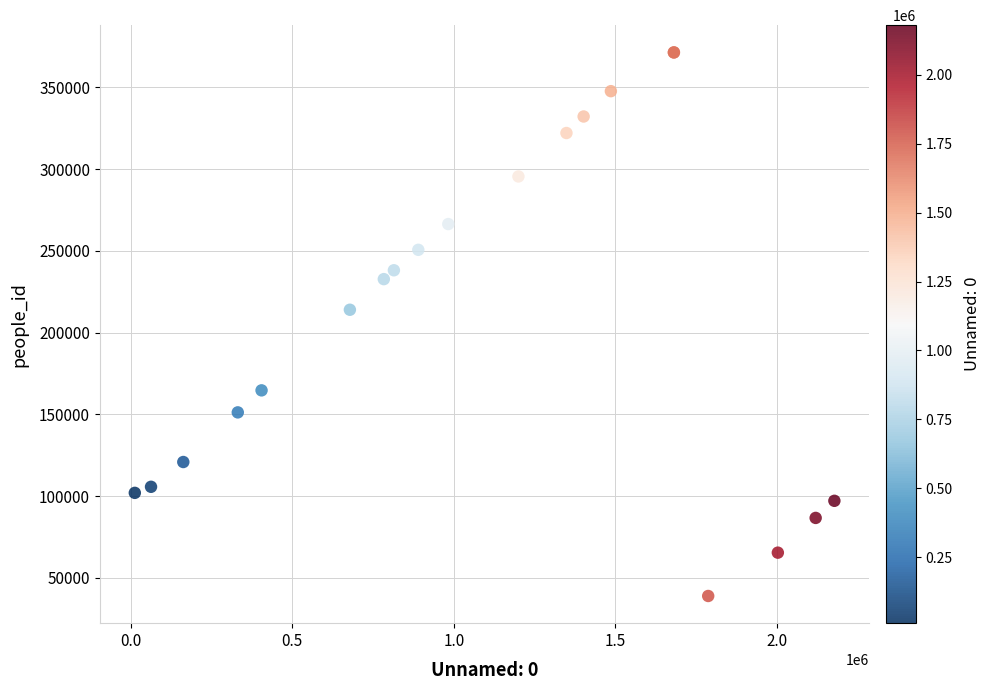

What Y value in the scatter plot is closest to 205174?

213989